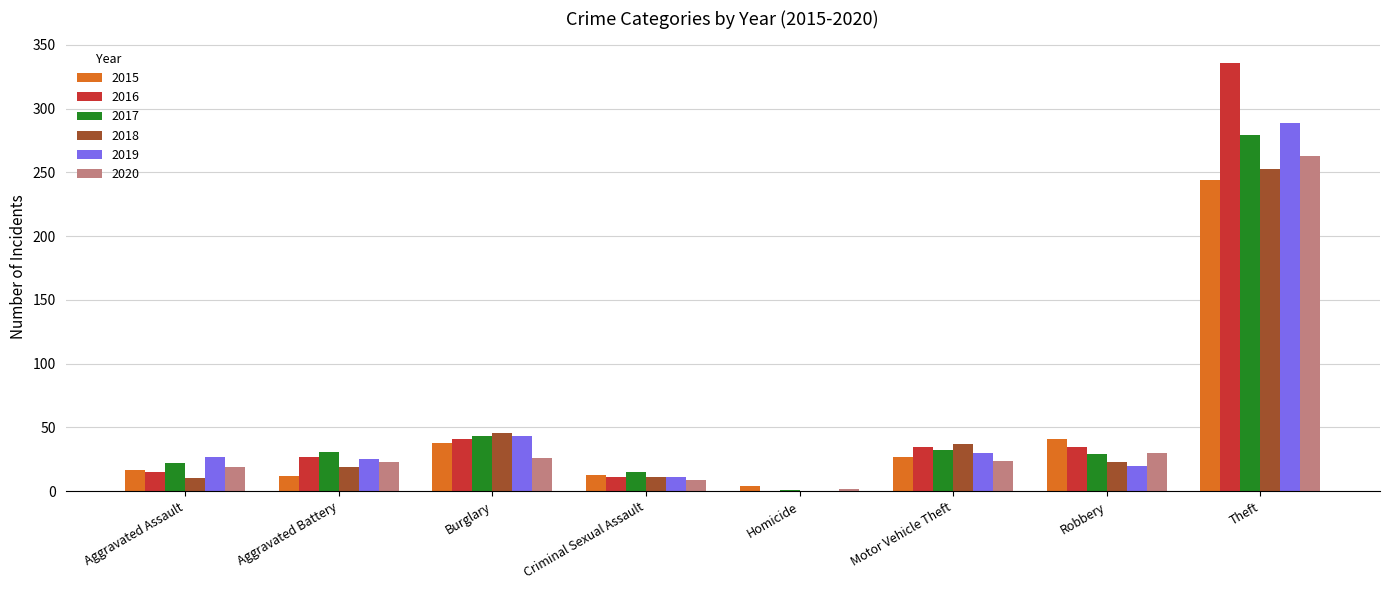

Which series has the largest total across all categories?

2016